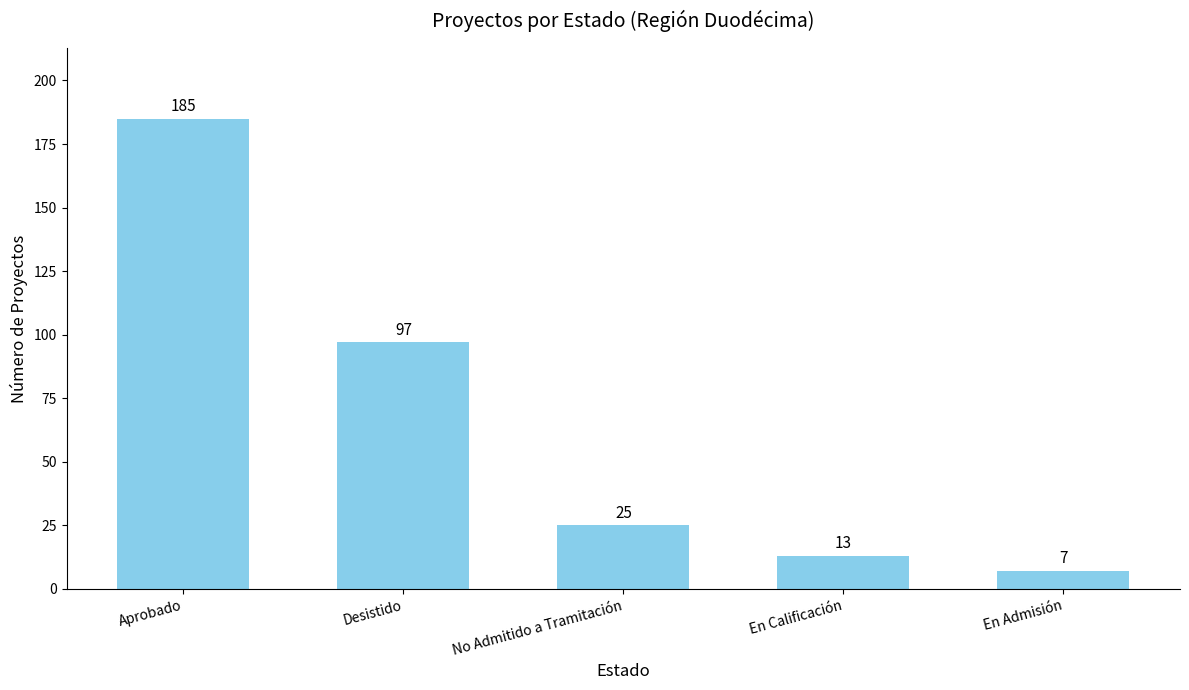

What is the average value?

65